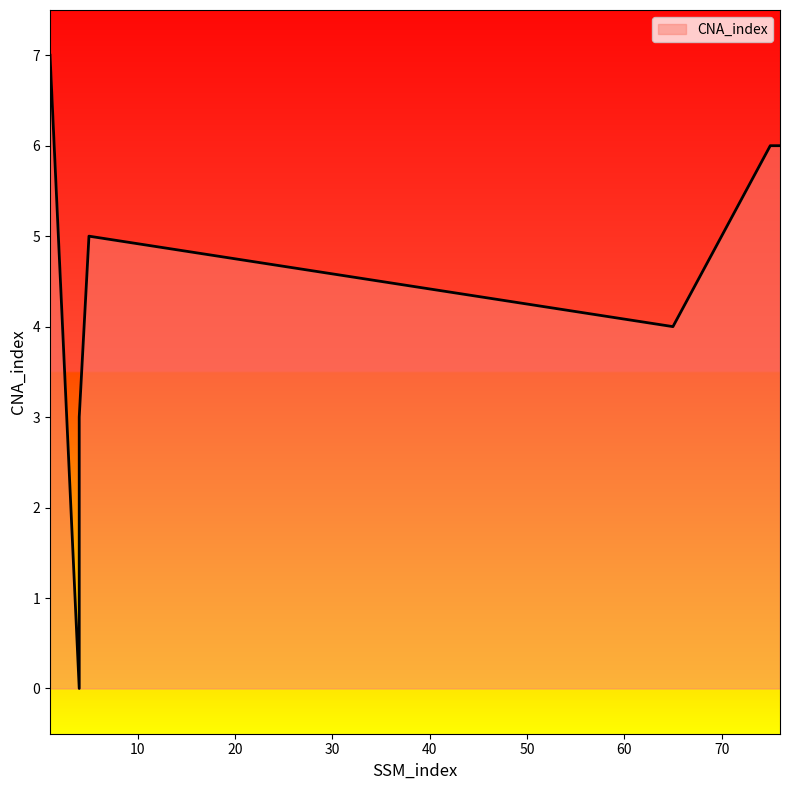

List the labels in order of value, smallest first.

4, 4, 65, 5, 75, 76, 1